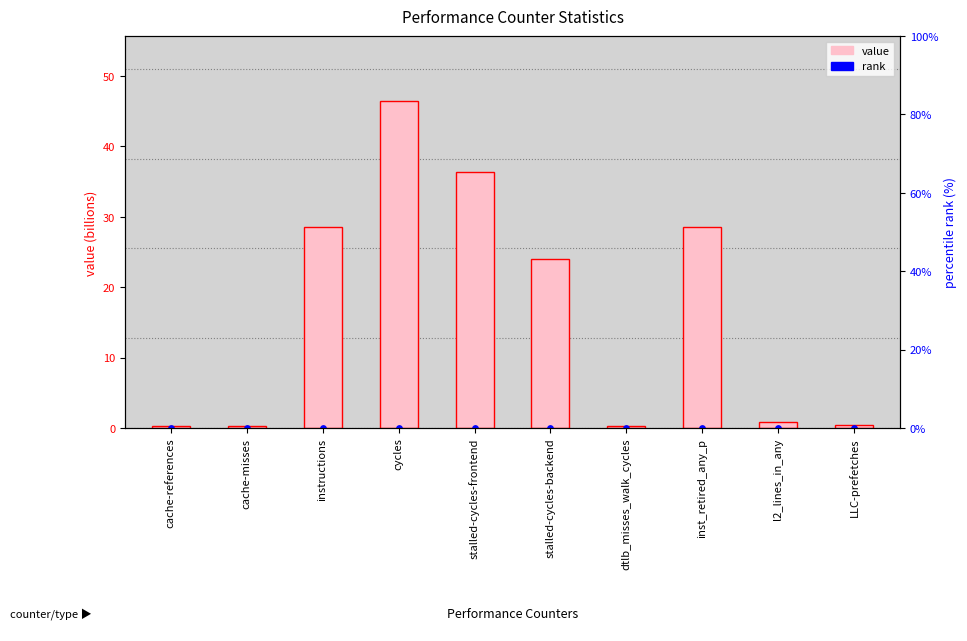

Is the value of rank at stalled-cycles-frontend greater than the value of value at inst_retired_any_p?

No